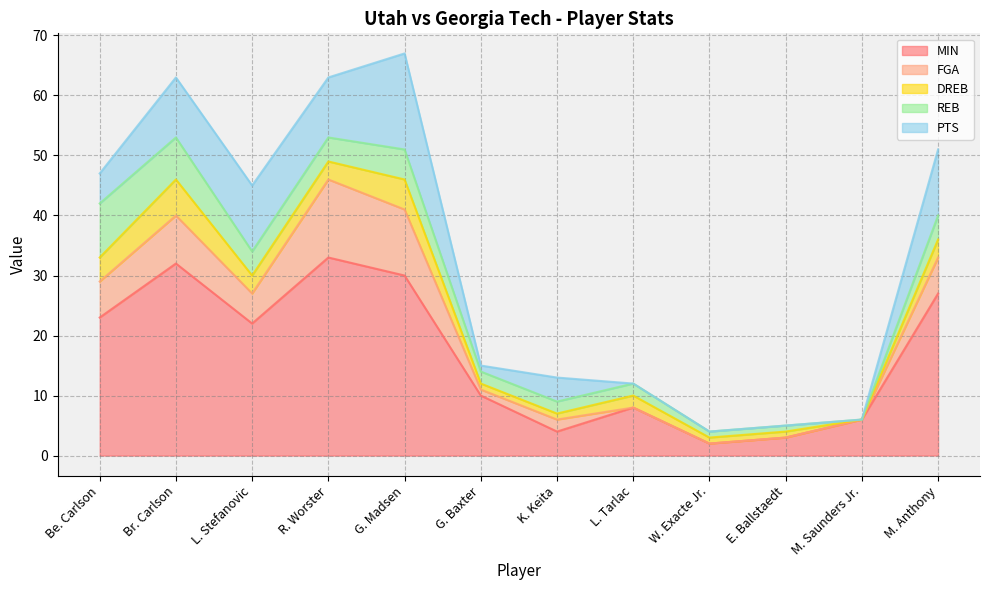

The FGA series shows 7 at L. Stefanovic. True or false?

False